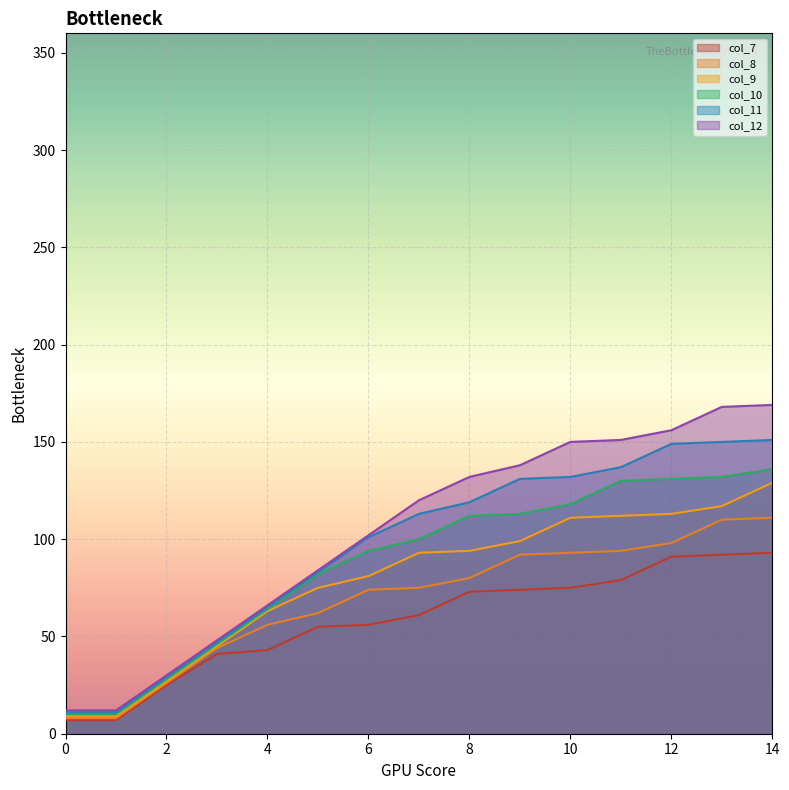

Rank the series by their maximum value, from highest to lowest.

col_12, col_11, col_10, col_9, col_8, col_7